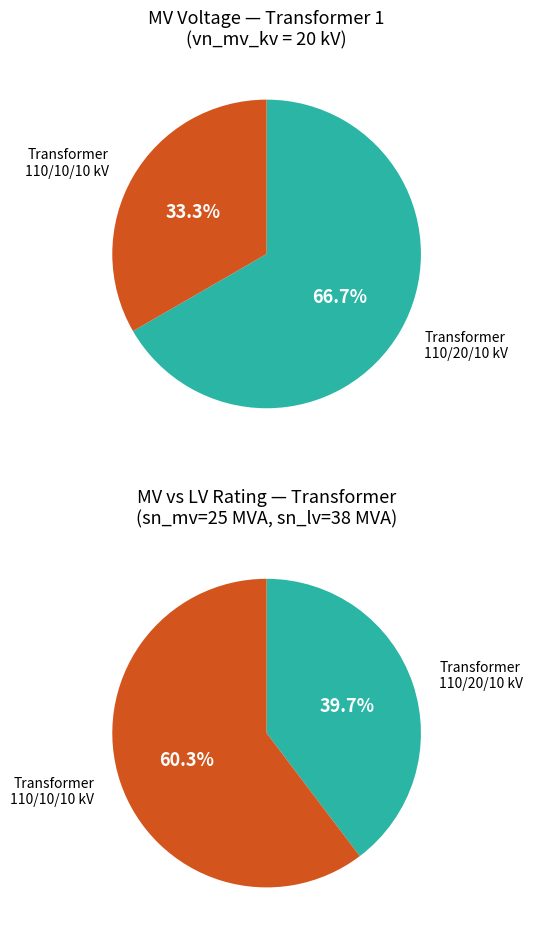

Is it true that 63/25/38 MVA 110/20/10 kV is 57% of the pie?

False